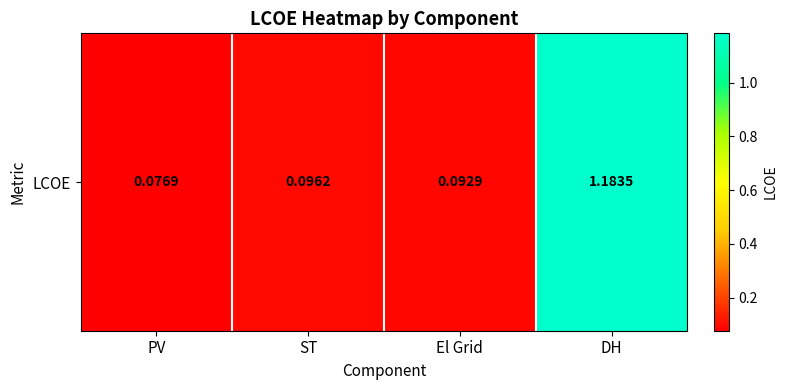

What is the maximum value shown in the chart?

1.2